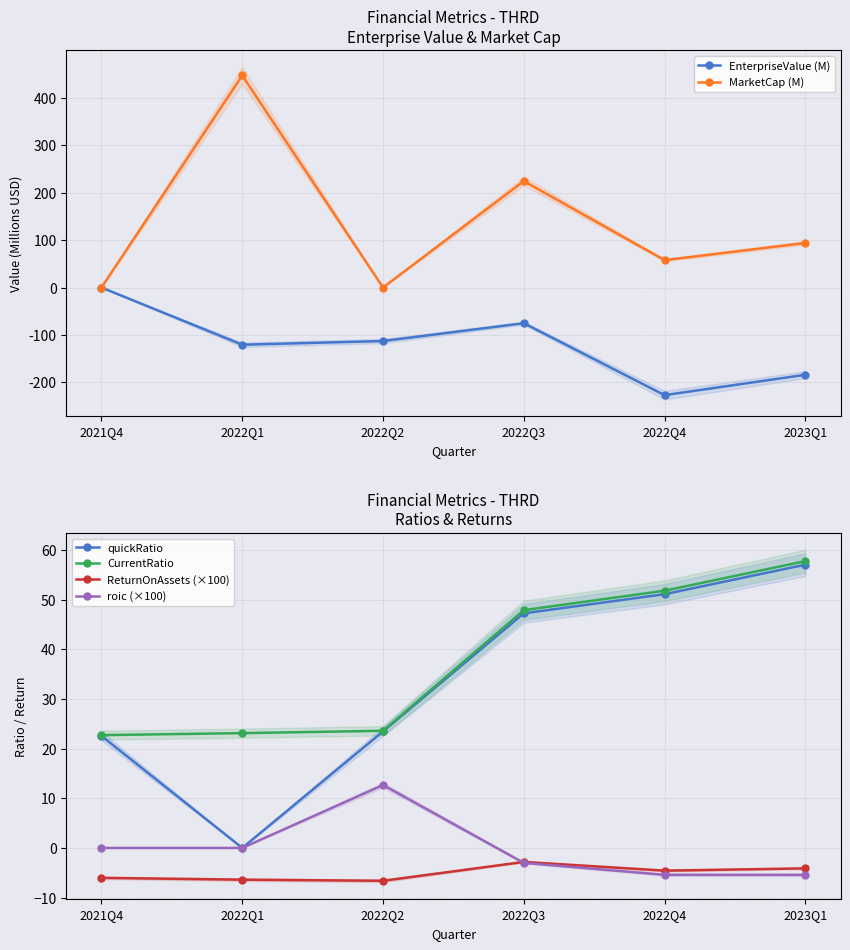

True or false: roic (×100) and quickRatio cross at least once.

False